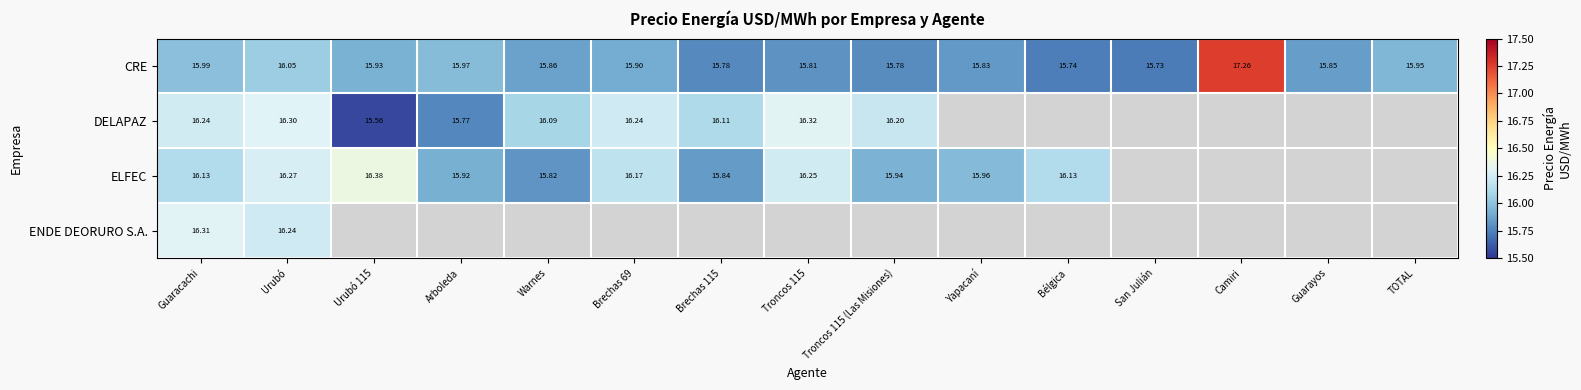

At which label does CRE reach its minimum?

San Julián